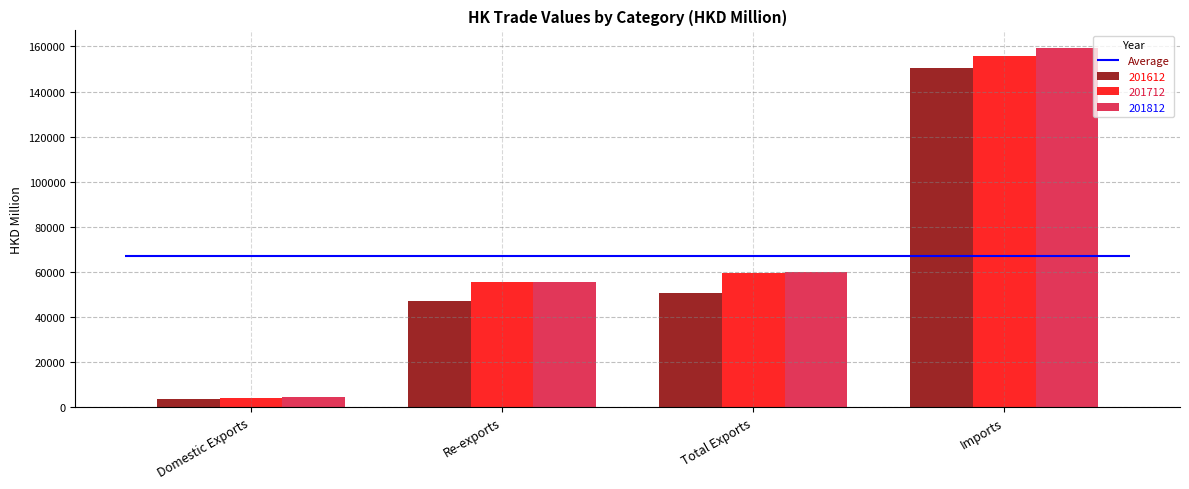

At Re-exports, list the series in order from smallest to largest.

201612, 201812, 201712